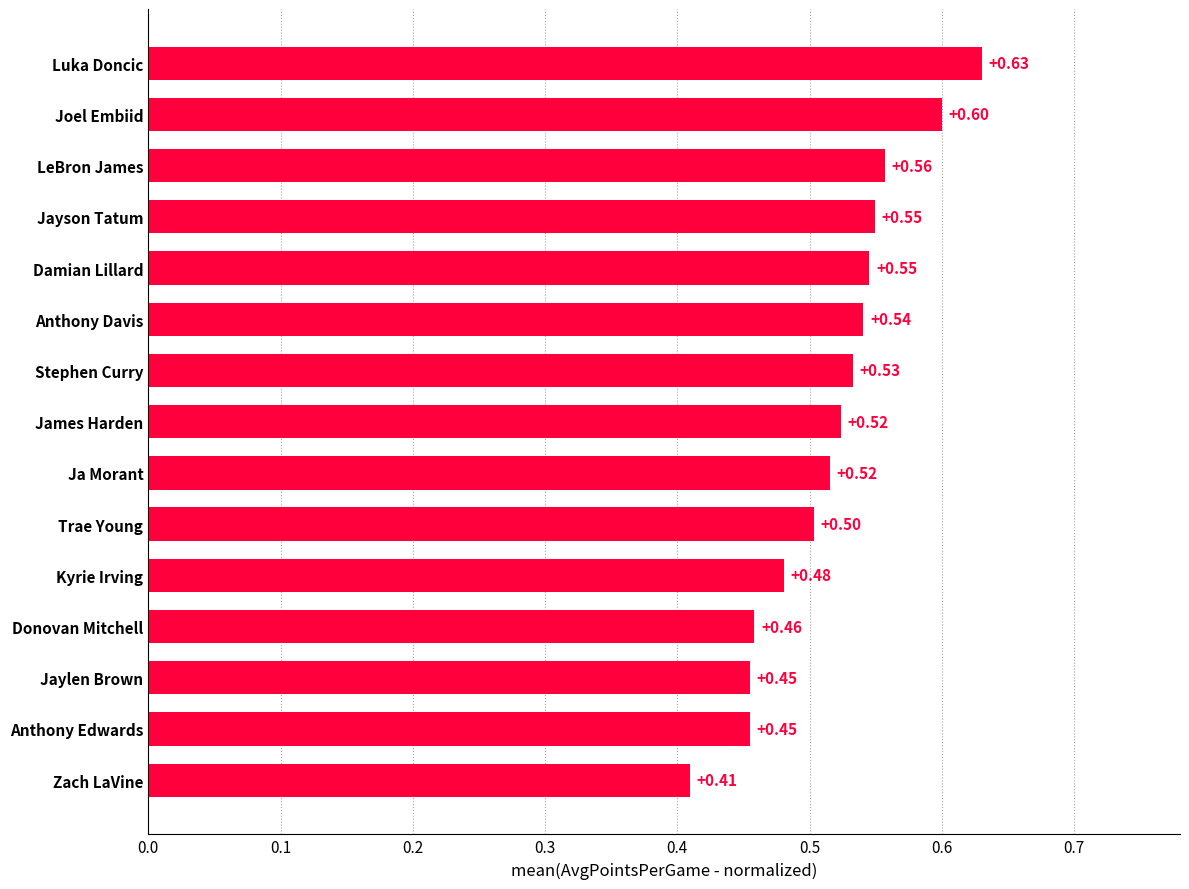

Between Trae Young and Joel Embiid, which is larger?

Joel Embiid